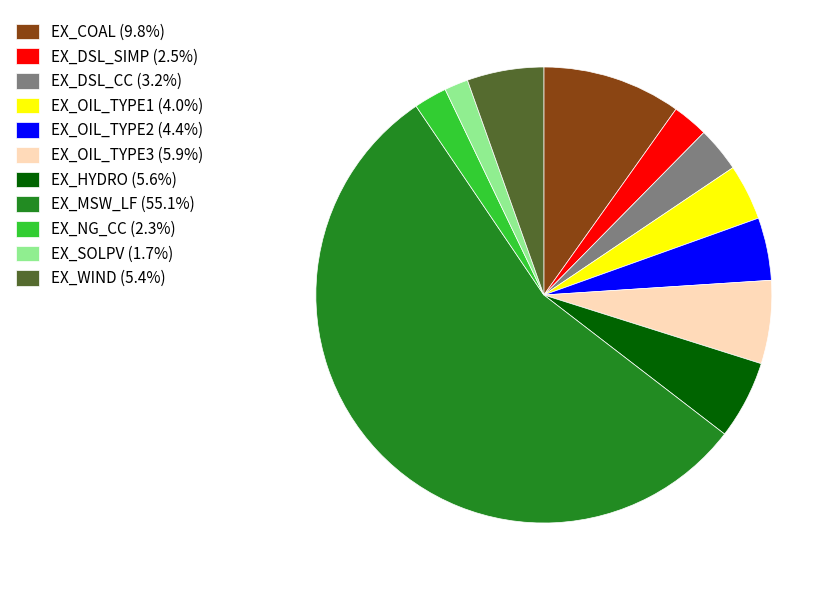

Combined, do EX_OIL_TYPE1 and EX_WIND account for over 50%?

No